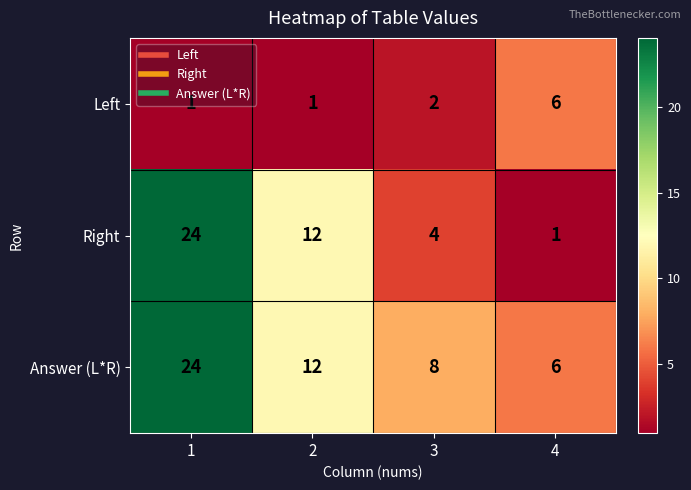

Rank the categories by Answer (L*R) value from lowest to highest.

4, 3, 2, 1